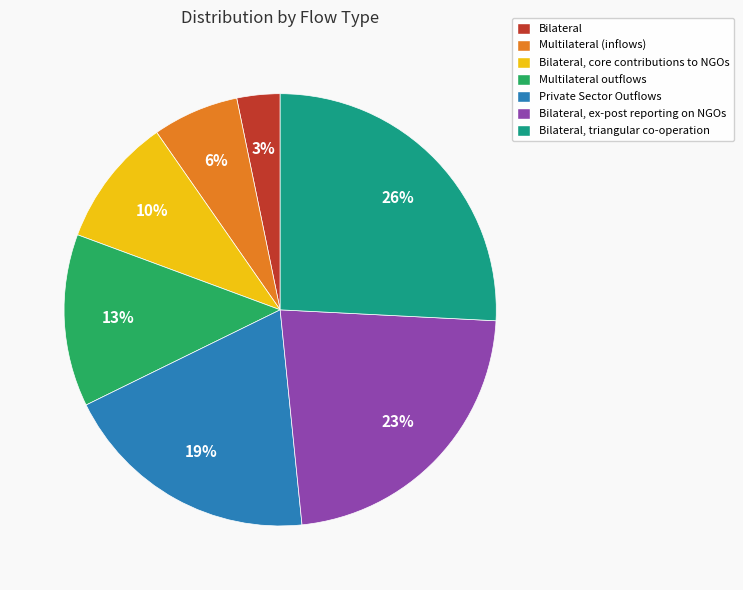

To the nearest percent, what is the average slice percentage?

14%